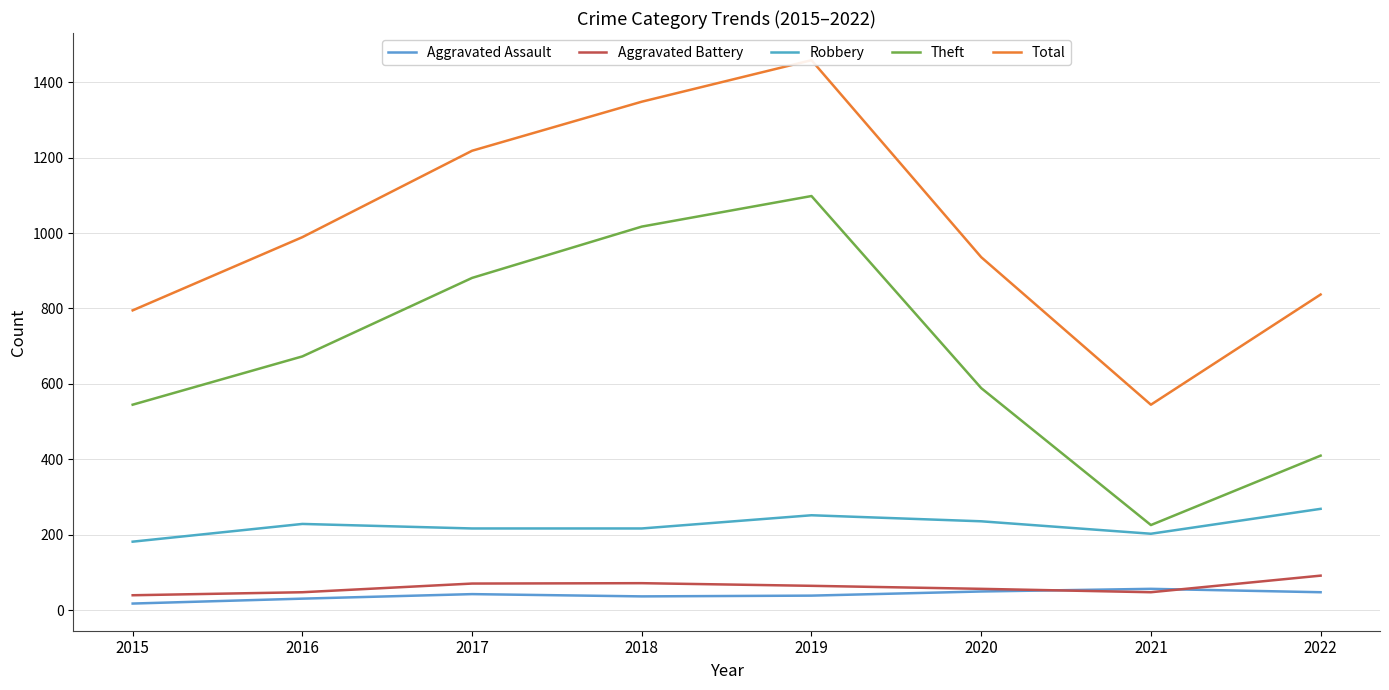

What are all the series names shown in the legend?

Aggravated Assault, Aggravated Battery, Robbery, Theft, Total